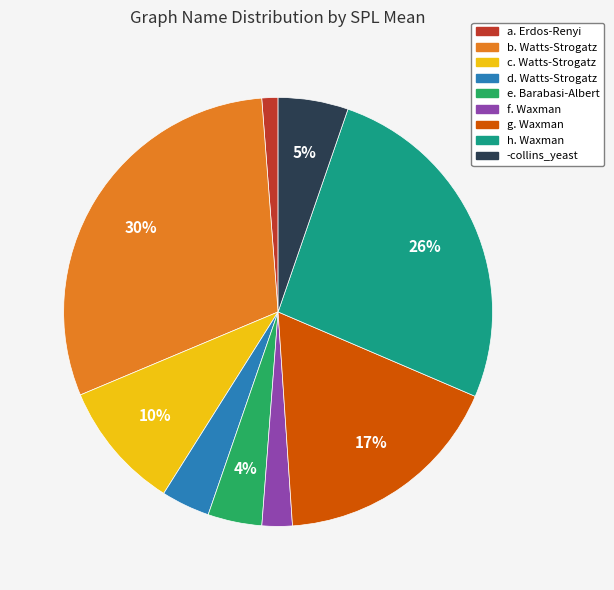

To the nearest percent, what is the difference between the g. Waxman and -collins_yeast slice percentages?

12%